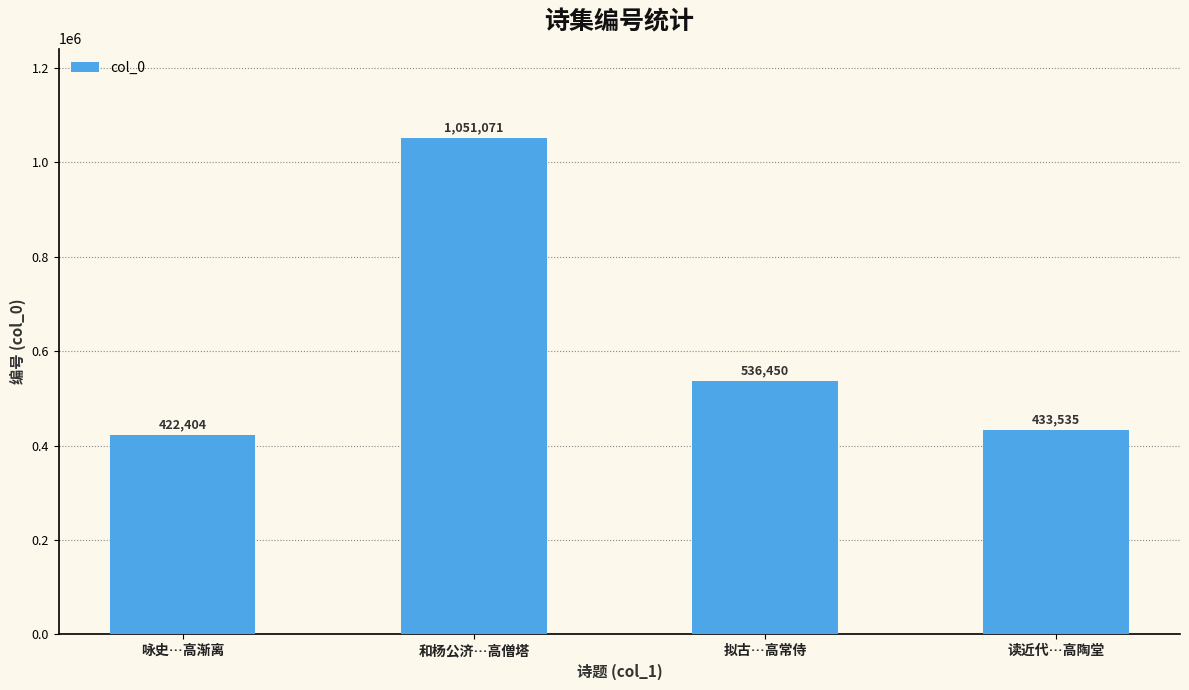

Is it true that the value at 咏史…高渐离 is 593311?

False